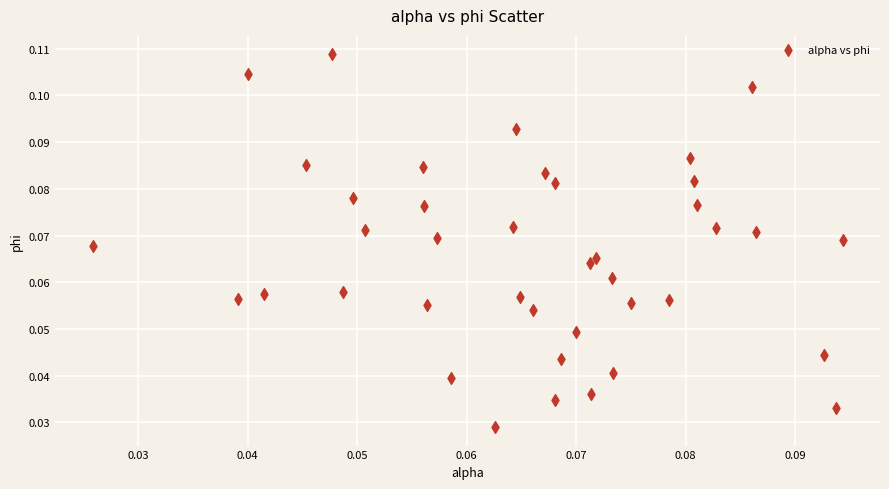

Count the number of points in this scatter plot.

40